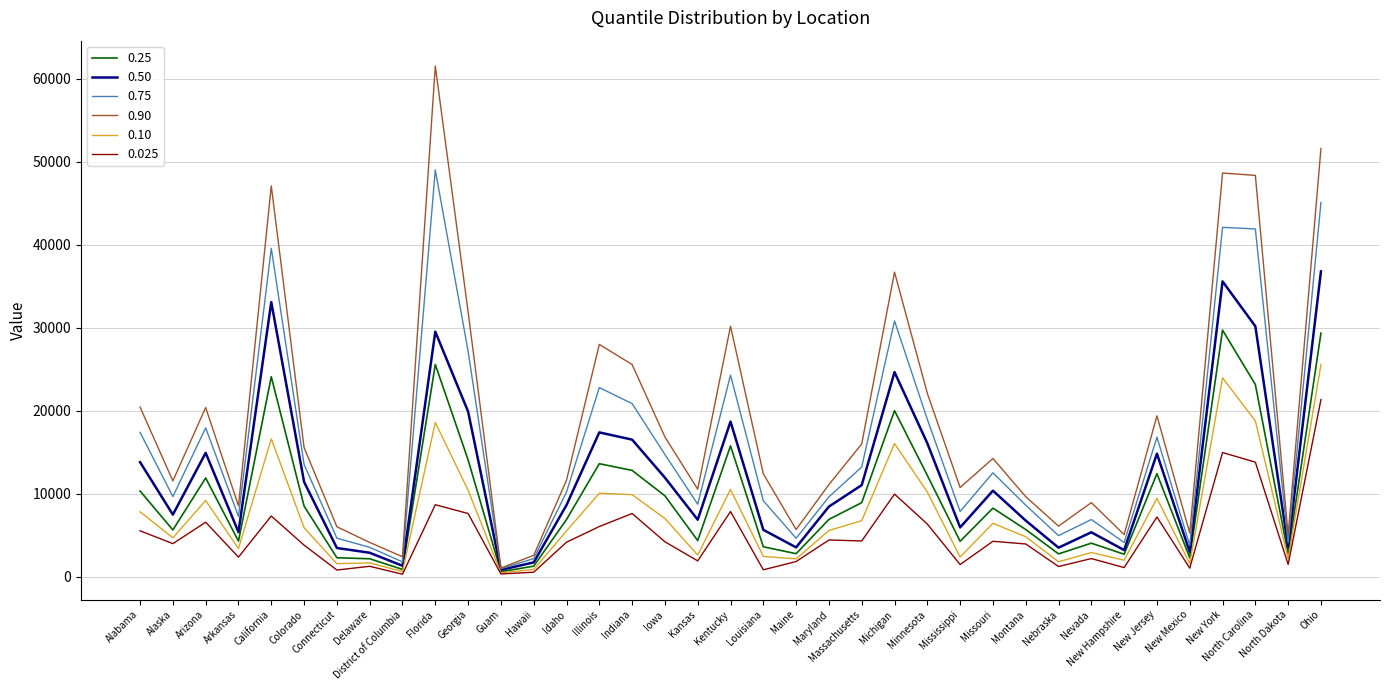

Which series changed the most between California and Florida?

0.90